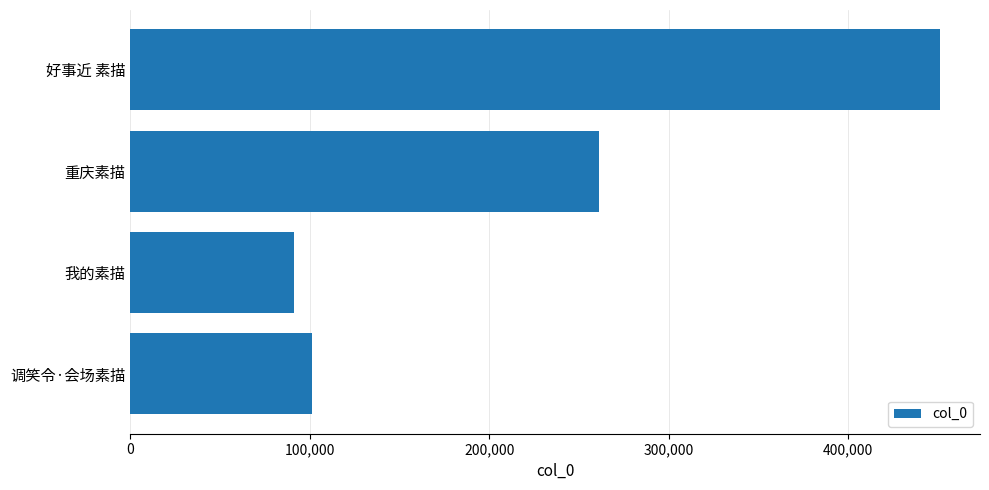

What is the minimum value shown in the chart?

91381